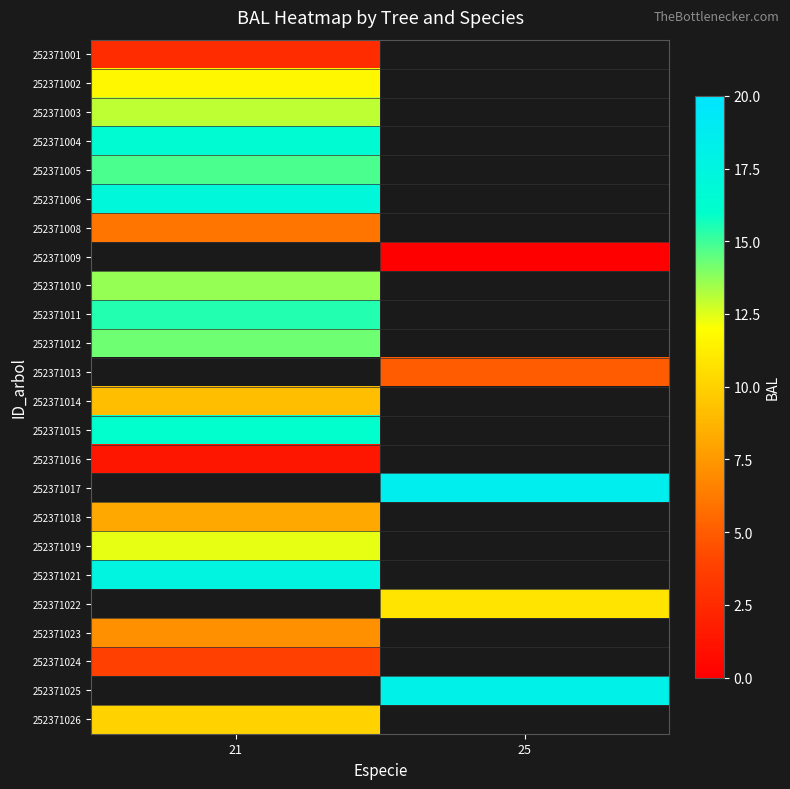

The value of 252371012 at 21 is 14.2. True or false?

True